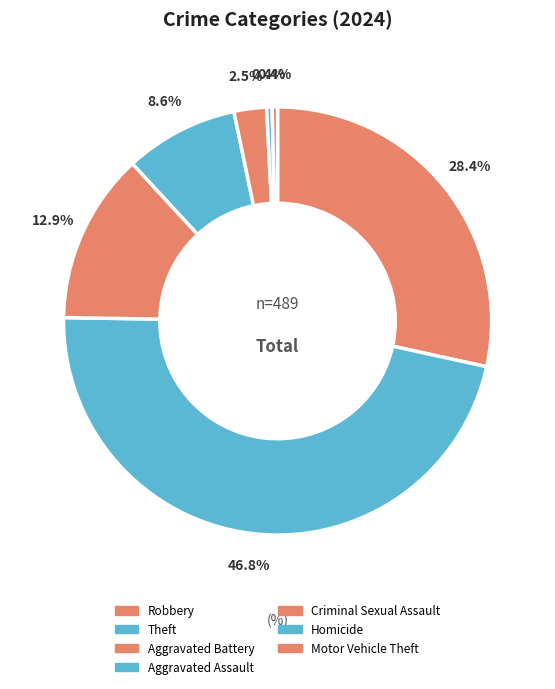

To the nearest percent, what is the difference between the largest and smallest slice percentages?

46%